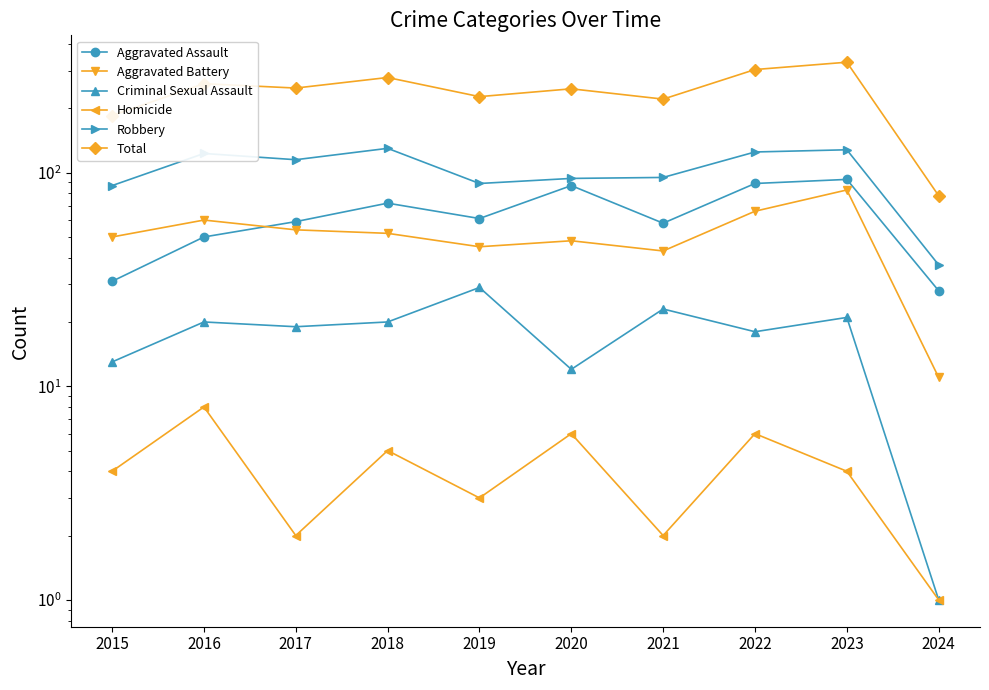

What is the approximate value of Aggravated Battery at 2015?

50